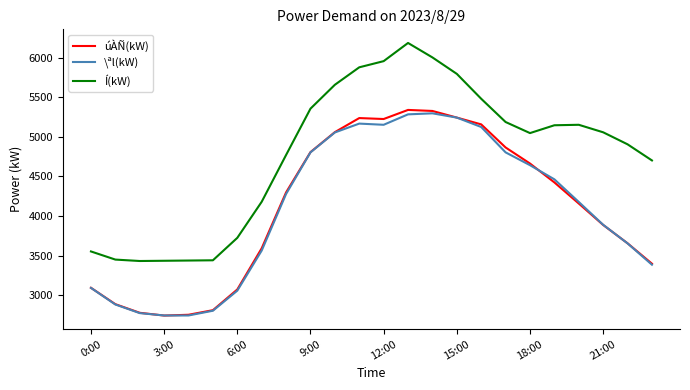

What is the minimum value shown in the chart?

2741